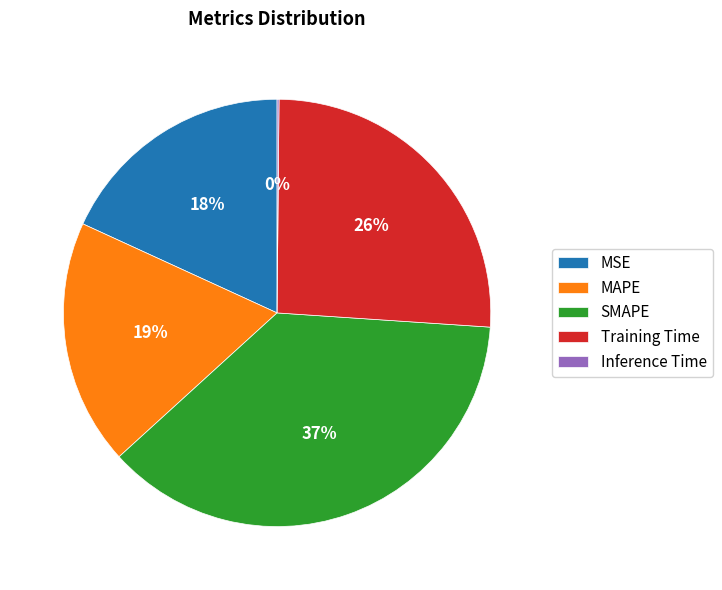

Which has a higher value, MSE or Training Time?

Training Time